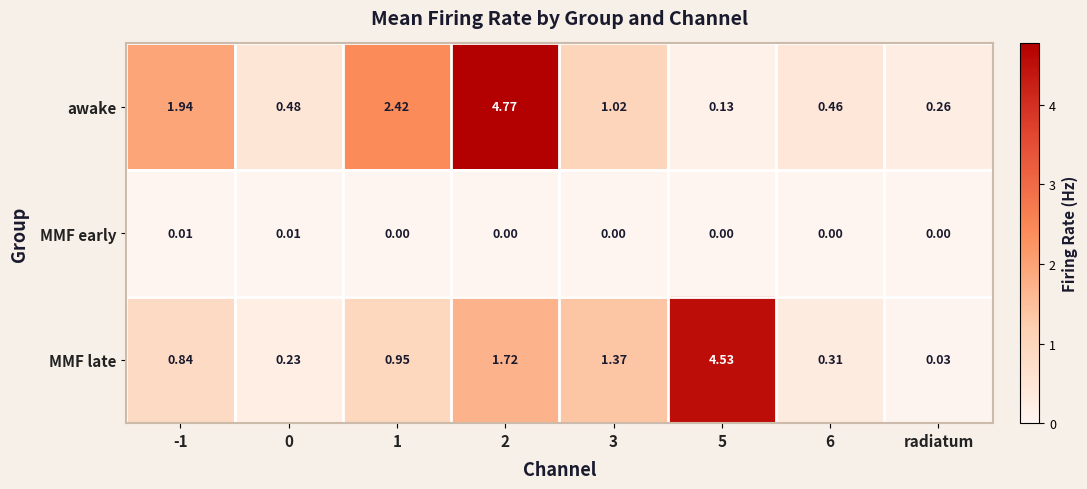

At which category is the sum across all series the highest?

2